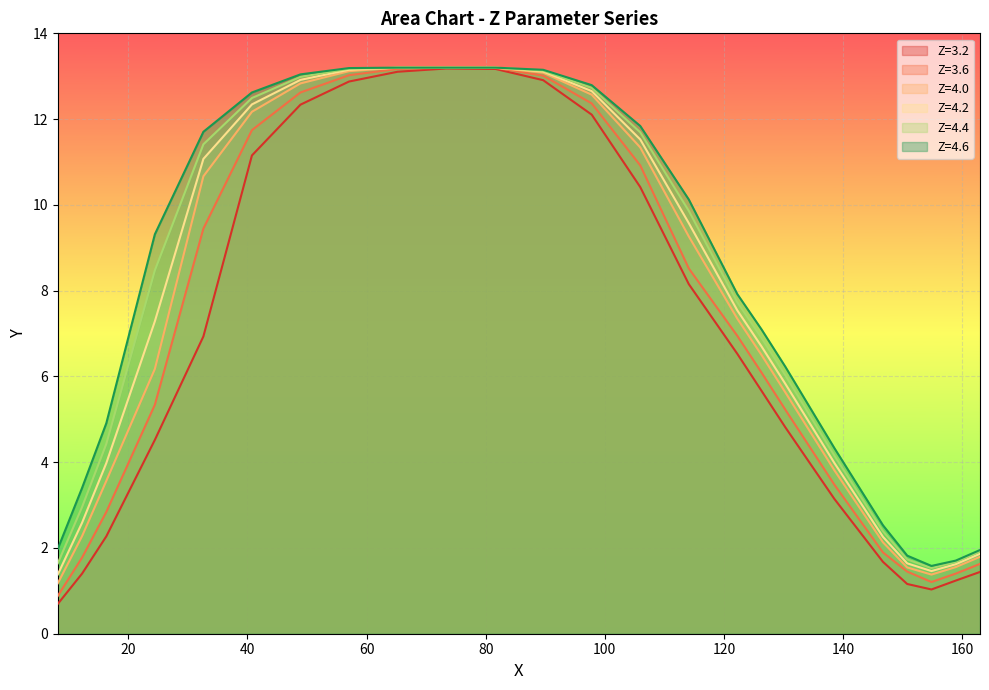

Reading left to right, what are all the values shown in this chart?

Z=3.2: 0.7	1.4	2.3	4.5	6.9	11.2	12.3	12.9	13.1	13.2	13.2	12.9	12.1	10.4	8.2	6.5	5.7	4.8	3.1	1.7	1.2	1.0	1.2	1.4
Z=3.6: 0.9	1.8	2.8	5.3	9.4	11.7	12.6	13.0	13.2	13.2	13.2	13.0	12.4	10.9	8.5	6.9	6.1	5.2	3.5	1.9	1.4	1.2	1.4	1.6
Z=4.0: 1.2	2.3	3.6	6.2	10.7	12.2	12.8	13.1	13.2	13.2	13.2	13.1	12.6	11.3	9.3	7.3	6.5	5.6	3.8	2.1	1.5	1.4	1.6	1.8
Z=4.2: 1.4	2.6	4.0	7.3	11.1	12.3	12.9	13.2	13.2	13.2	13.2	13.1	12.7	11.5	9.6	7.5	6.7	5.8	4.0	2.3	1.6	1.5	1.6	1.9
Z=4.4: 1.6	3.0	4.4	8.5	11.4	12.5	13.0	13.2	13.2	13.2	13.2	13.1	12.7	11.7	9.9	7.7	6.9	6.0	4.2	2.4	1.7	1.5	1.7	1.9
Z=4.6: 2.0	3.4	4.9	9.3	11.7	12.6	13.0	13.2	13.2	13.2	13.2	13.2	12.8	11.8	10.1	7.9	7.1	6.2	4.3	2.5	1.8	1.6	1.7	2.0